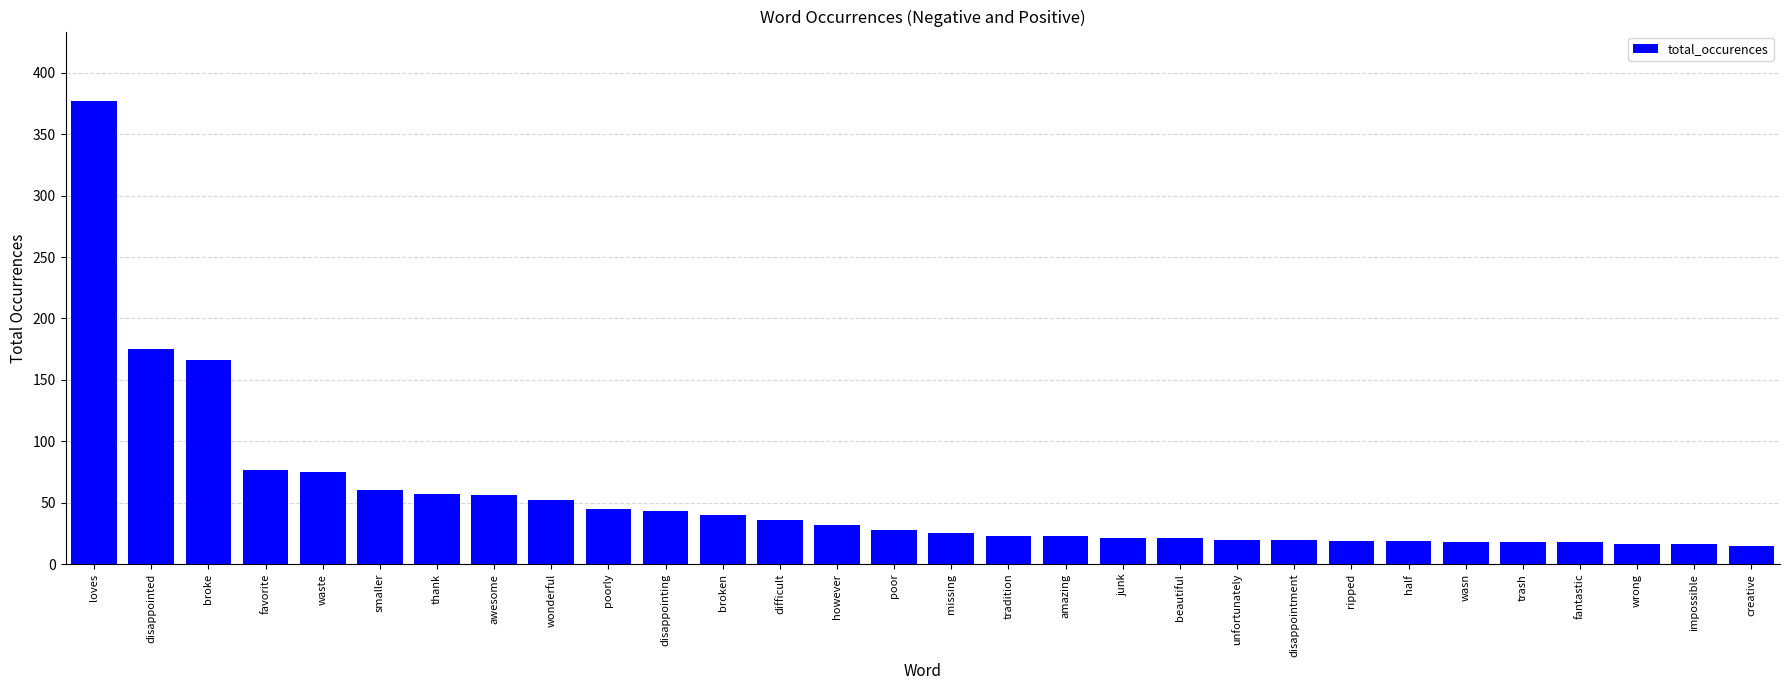

What is the difference between the second highest and minimum values?

160